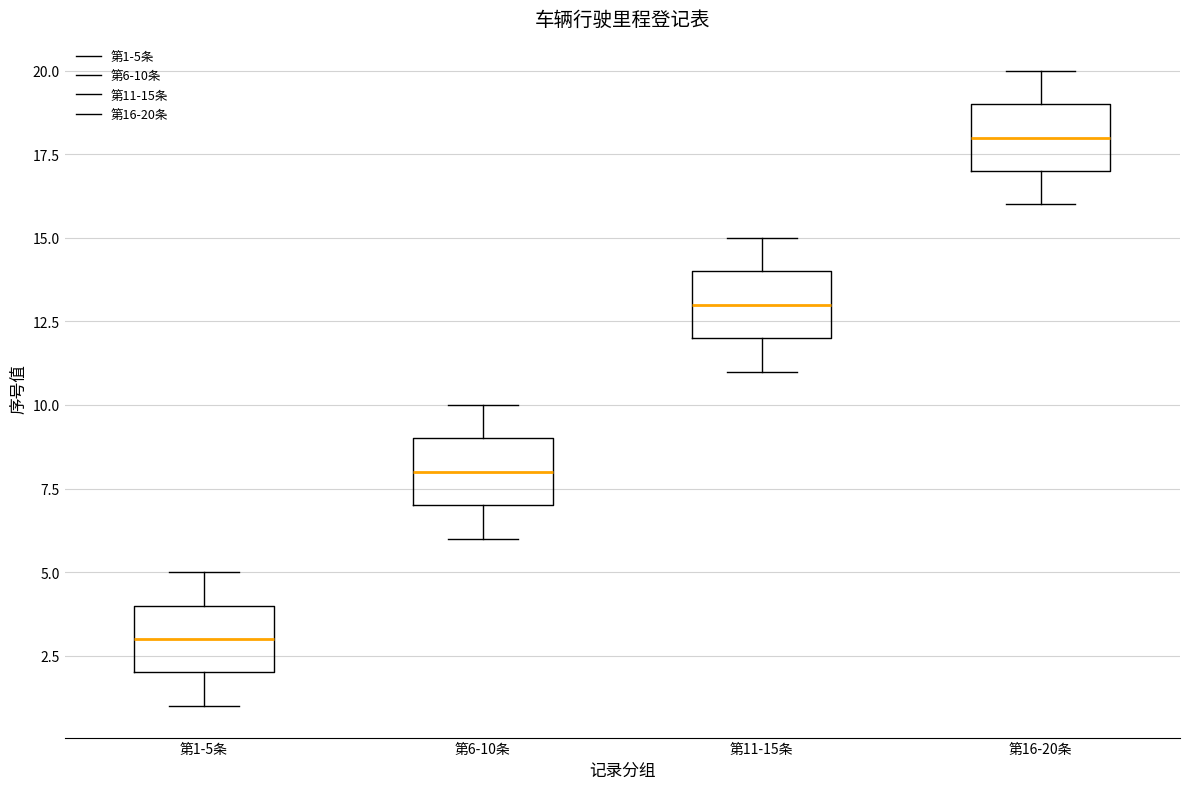

Reading left to right, read every box against the y-axis: the position of its median line, the range the box covers, and the ends of its whiskers. The values are not printed on the chart, so give them approximately, as read against the axis.

第1-5条: median 3, box 2 to 4, whiskers 1 to 5
第6-10条: median 8, box 7 to 9, whiskers 6 to 10
第11-15条: median 13, box 12 to 14, whiskers 11 to 15
第16-20条: median 18, box 17 to 19, whiskers 16 to 20